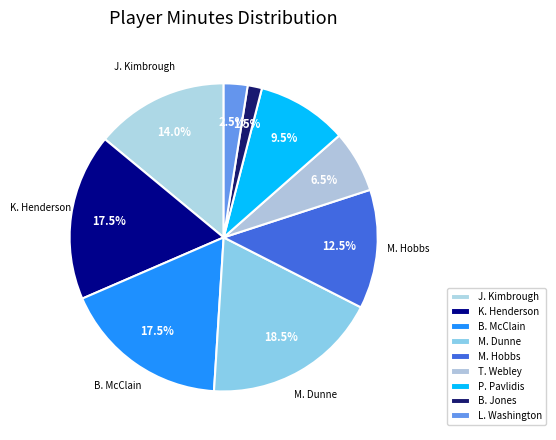

Is there a majority slice in this chart?

No